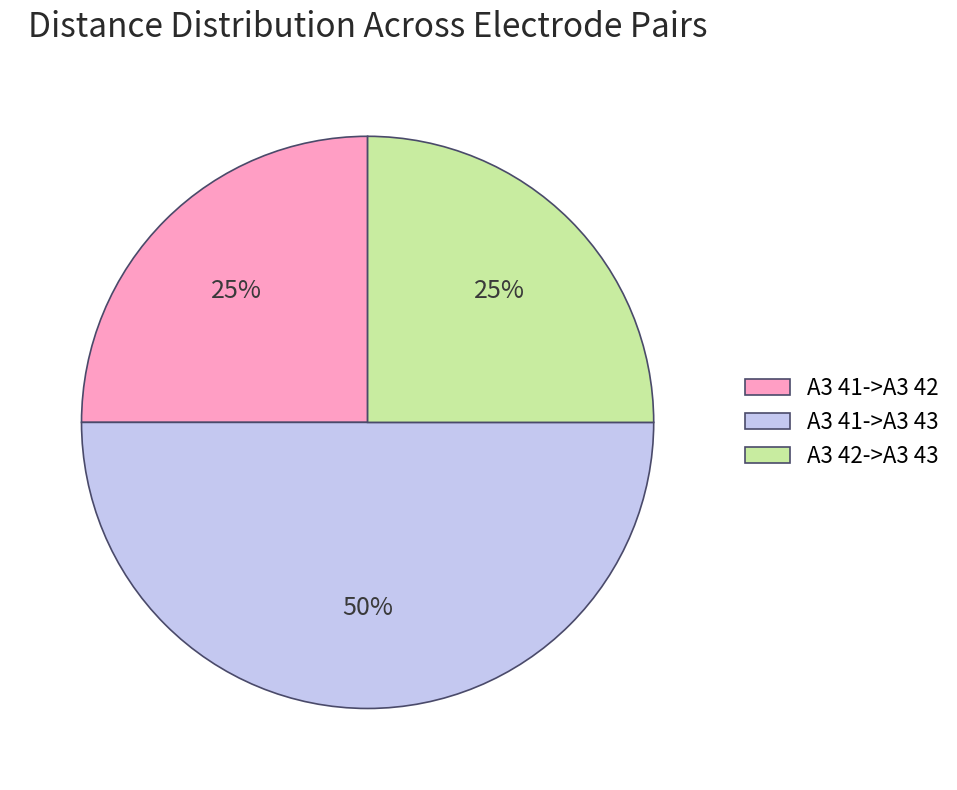

How many slices are in this pie chart?

3